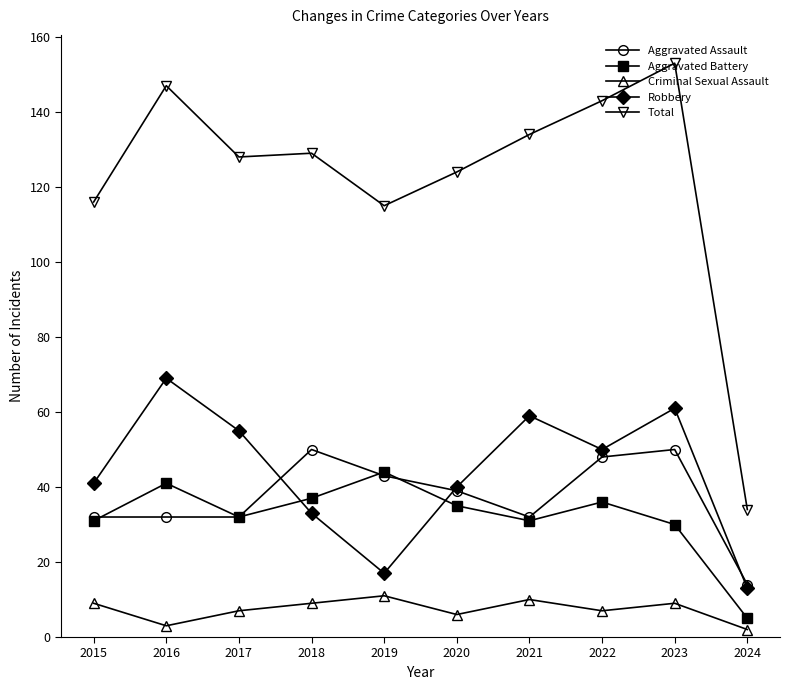

How many series are shown in this chart?

5